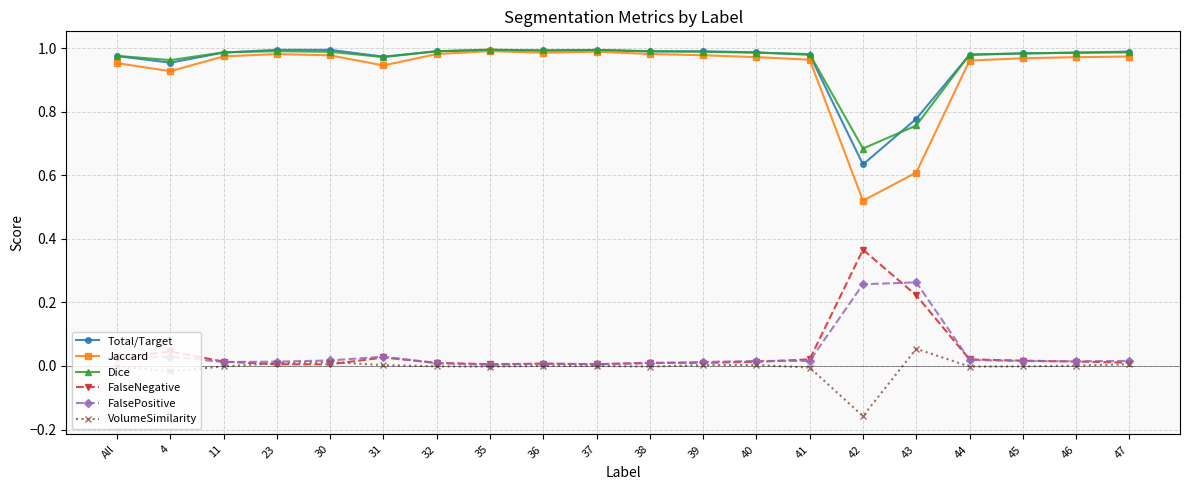

True or false: Total/Target and FalsePositive cross at least once.

False